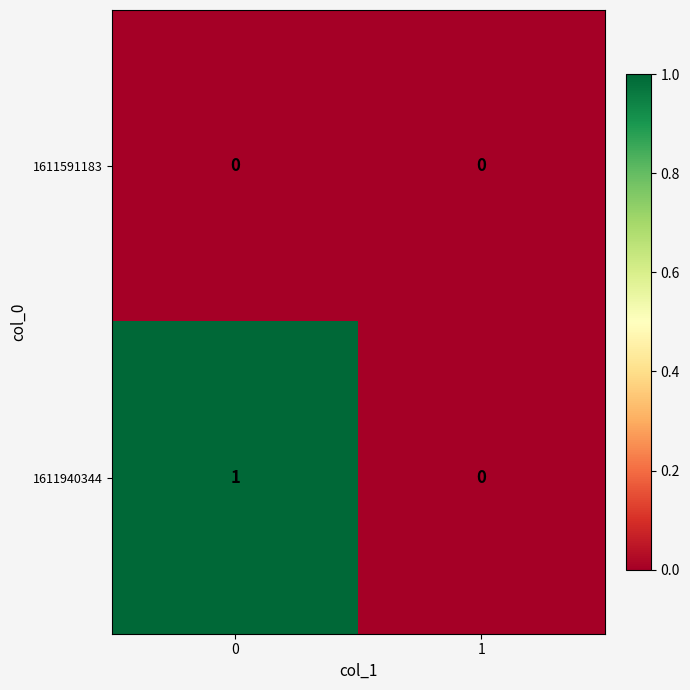

Rank the series by their average value, from highest to lowest.

1611940344, 1611591183